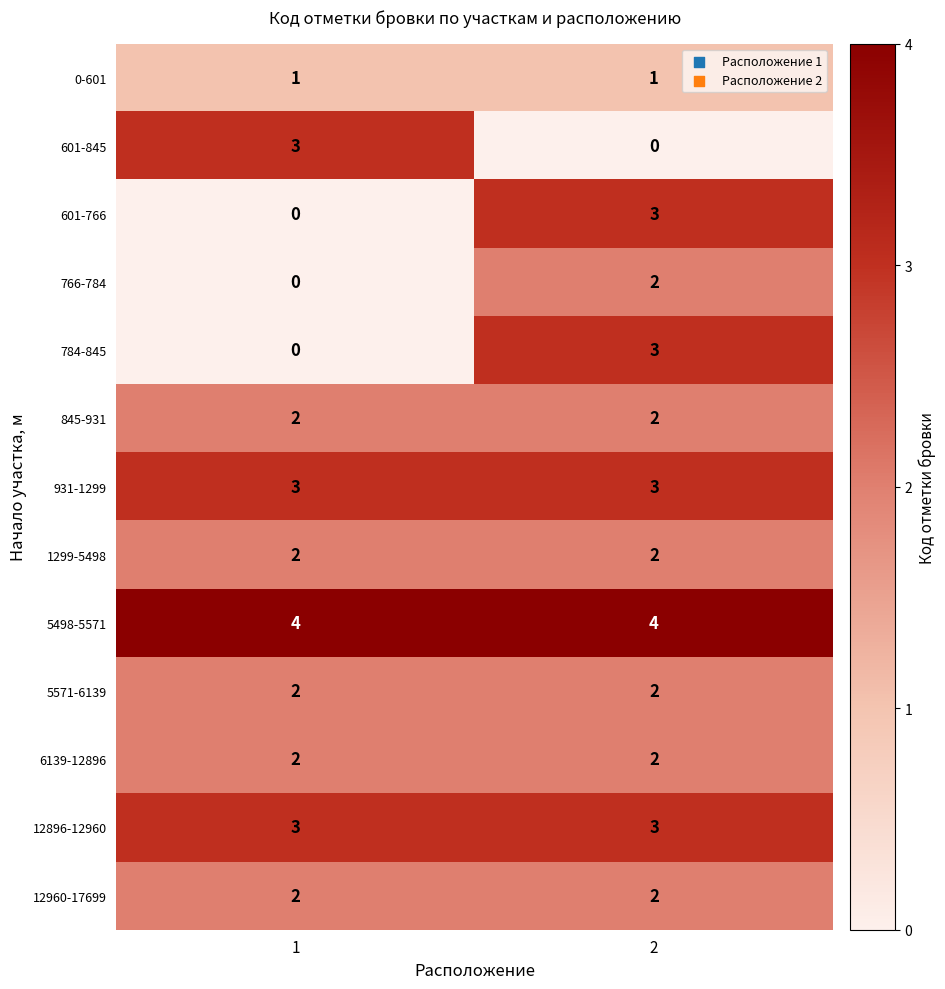

Reading right to left, transcribe all the data shown in this chart.

0-601: 2=1	1=1
601-845: 2=0	1=3
601-766: 2=3	1=0
766-784: 2=2	1=0
784-845: 2=3	1=0
845-931: 2=2	1=2
931-1299: 2=3	1=3
1299-5498: 2=2	1=2
5498-5571: 2=4	1=4
5571-6139: 2=2	1=2
6139-12896: 2=2	1=2
12896-12960: 2=3	1=3
12960-17699: 2=2	1=2